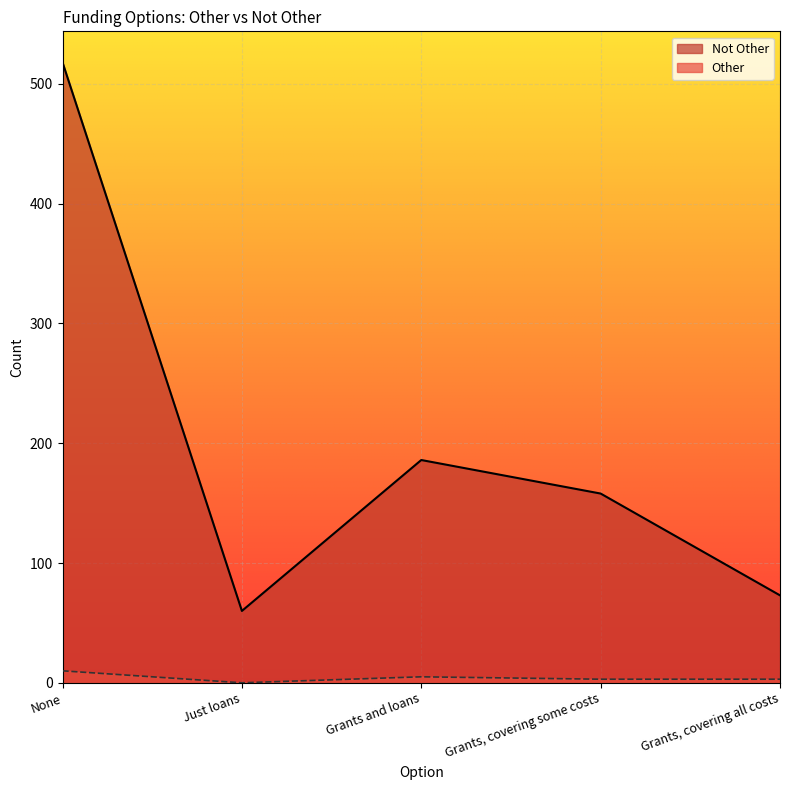

What is the total value across all series at Grants and loans?

191